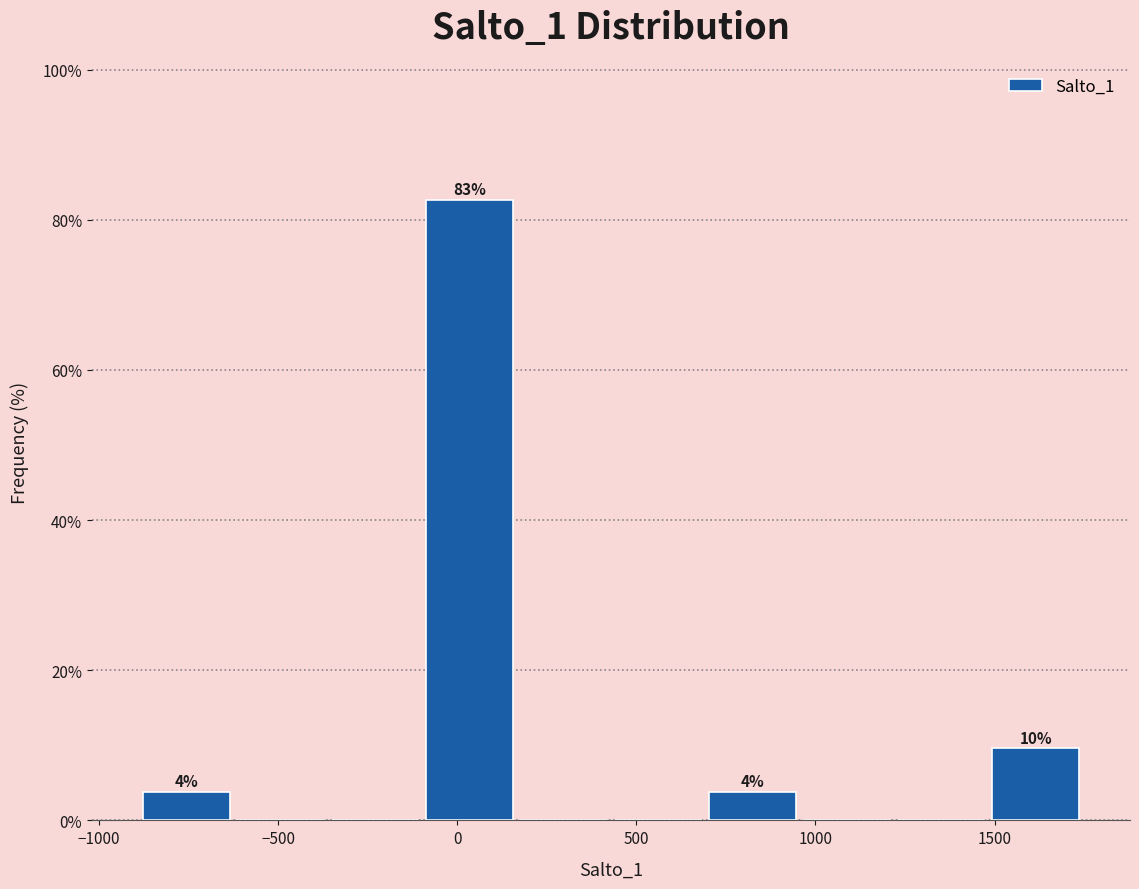

Over which range of the x-axis is the bar tallest?

-100 to 150